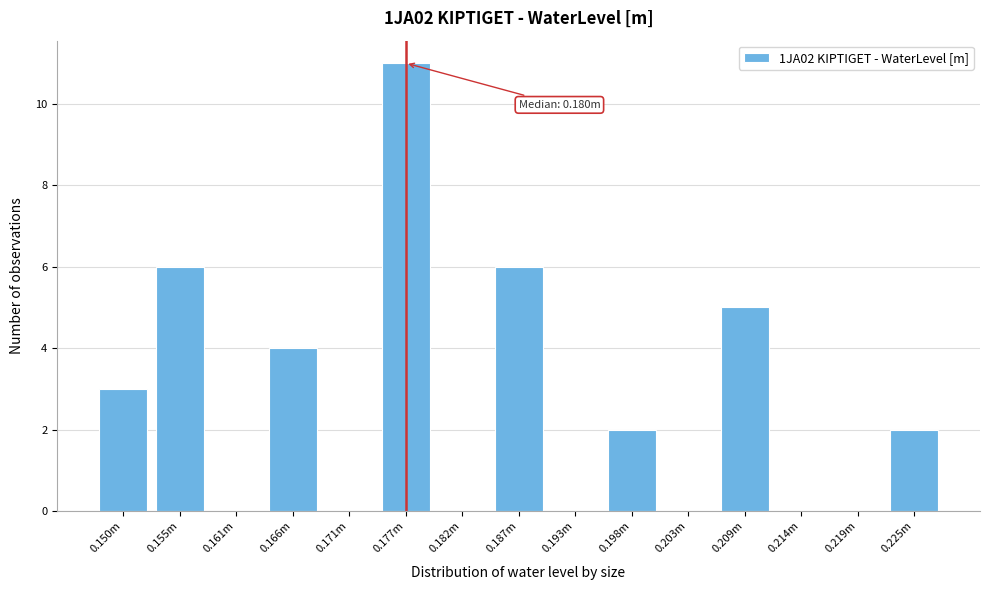

Reading left to right, list all the values displayed in this chart.

0.150m=3	0.155m=6	0.161m=0	0.166m=4	0.171m=0	0.177m=11	0.182m=0	0.187m=6	0.193m=0	0.198m=2	0.203m=0	0.209m=5	0.214m=0	0.219m=0	0.225m=2